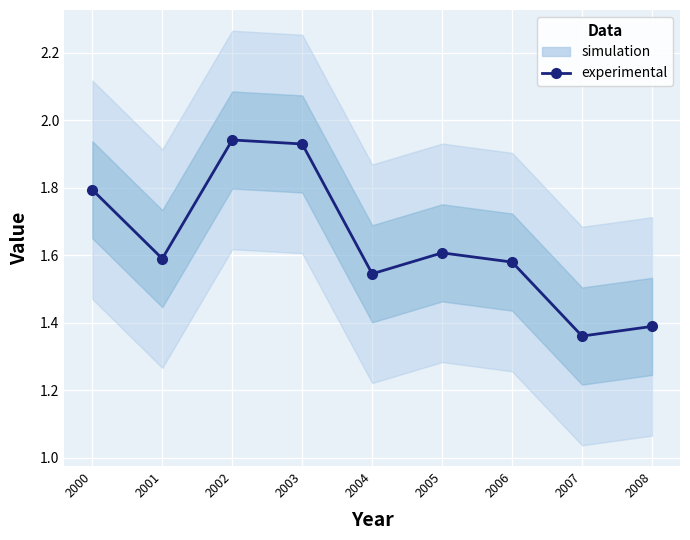

Which label corresponds to the smallest value in the chart?

2007